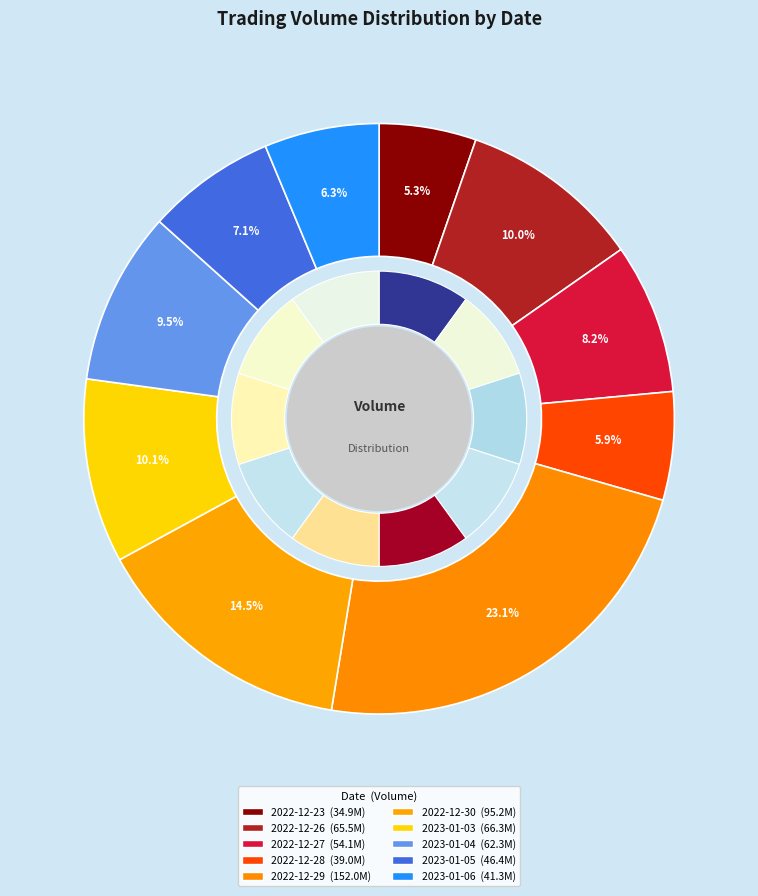

What is the total percentage of 2023-01-05 and 2022-12-23?

12.4%